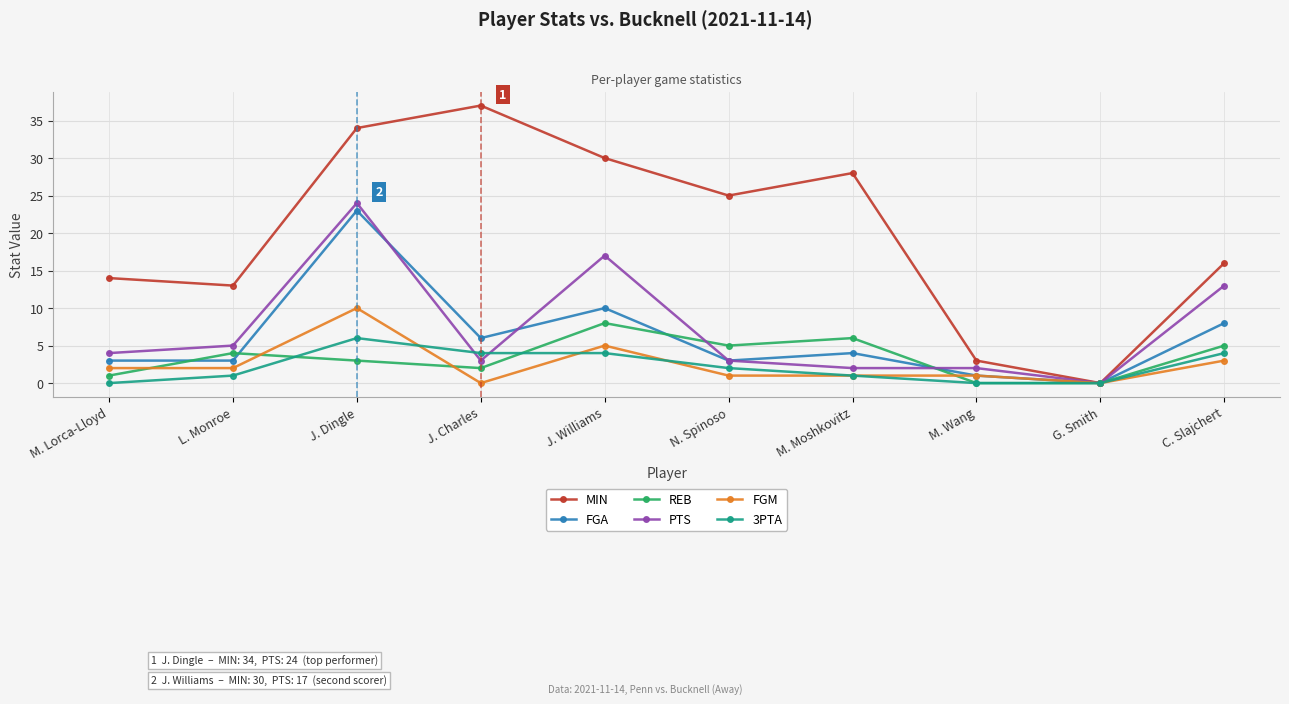

Rank the series at L. Monroe from highest to lowest value.

MIN, PTS, REB, FGA, FGM, 3PTA